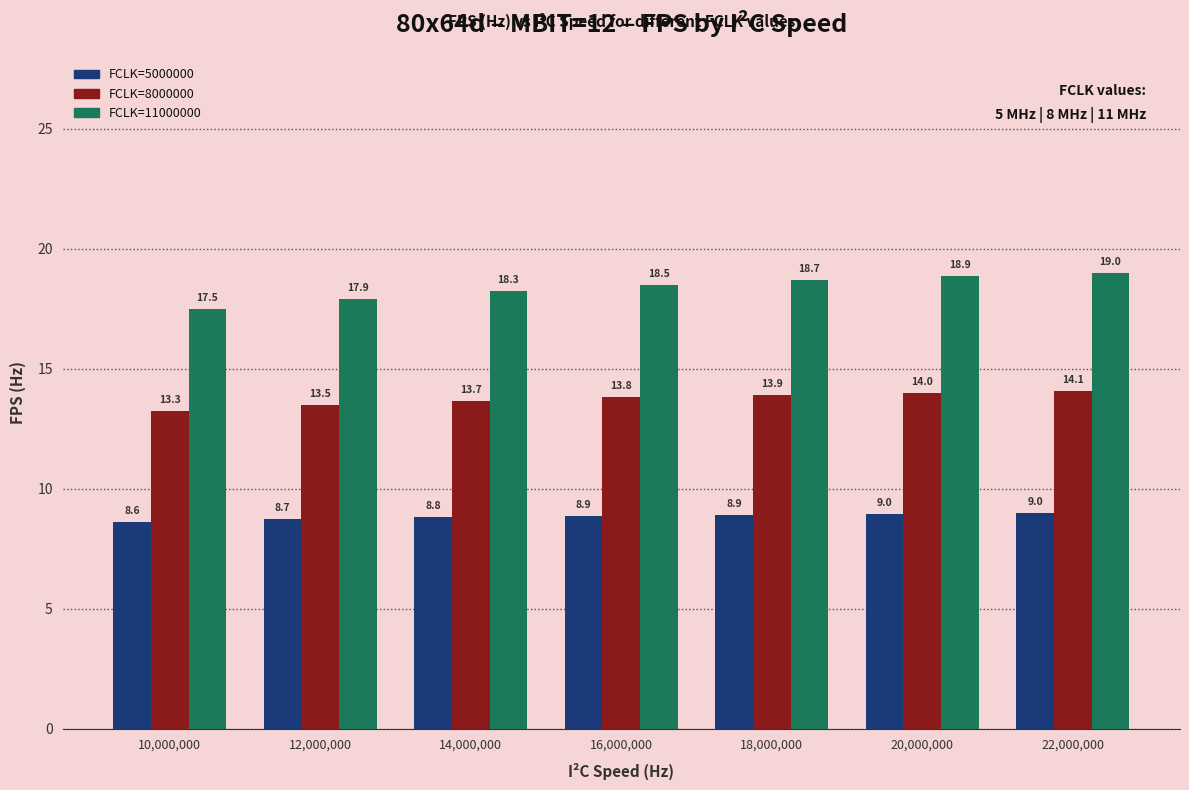

What are all the series names shown in the legend?

FCLK=5000000, FCLK=8000000, FCLK=11000000